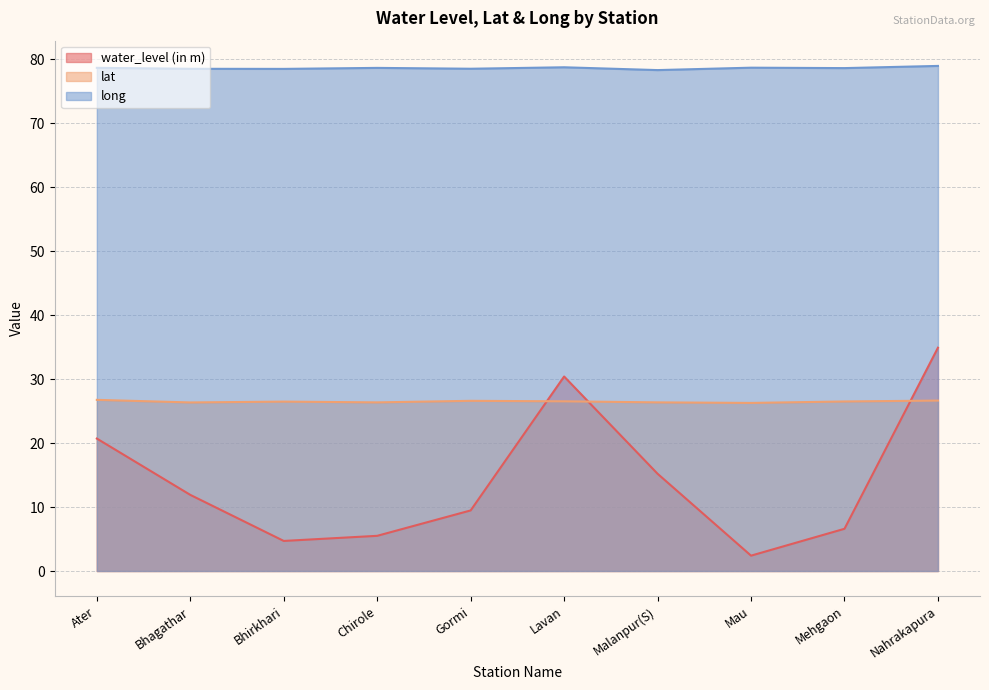

In lat, how many points are lower than both neighbors (excluding endpoints)?

3